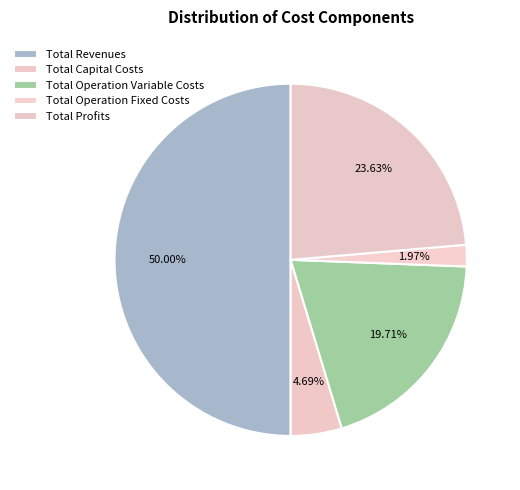

How many segments does this pie chart have?

5